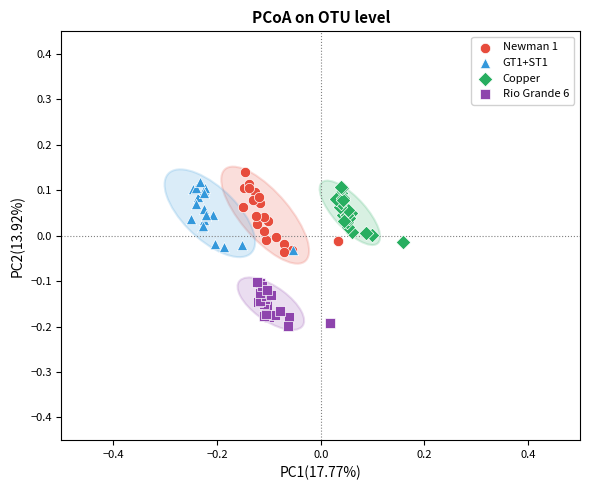

Which series contains the highest Y value?

Newman 1